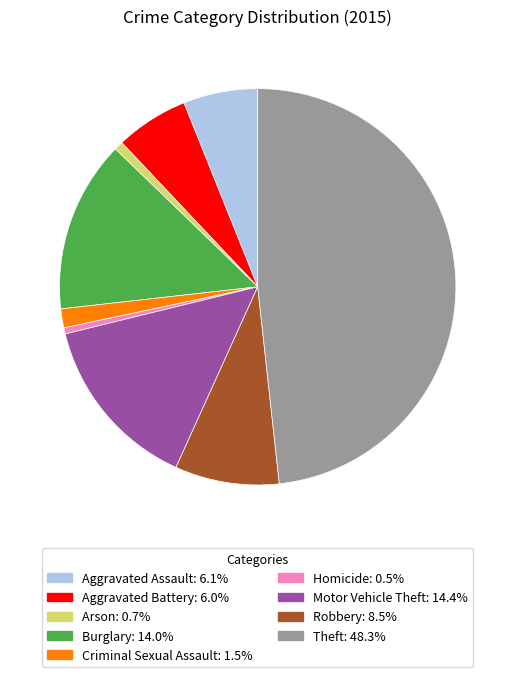

Do Aggravated Assault and Aggravated Battery together represent more than half of the pie?

No